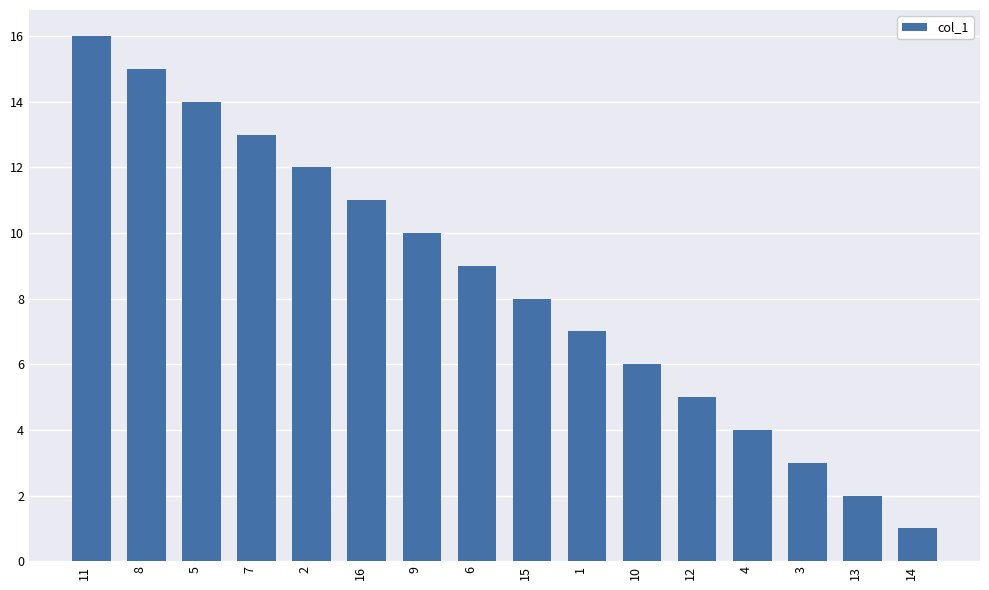

The value at 10 is 2. True or false?

False